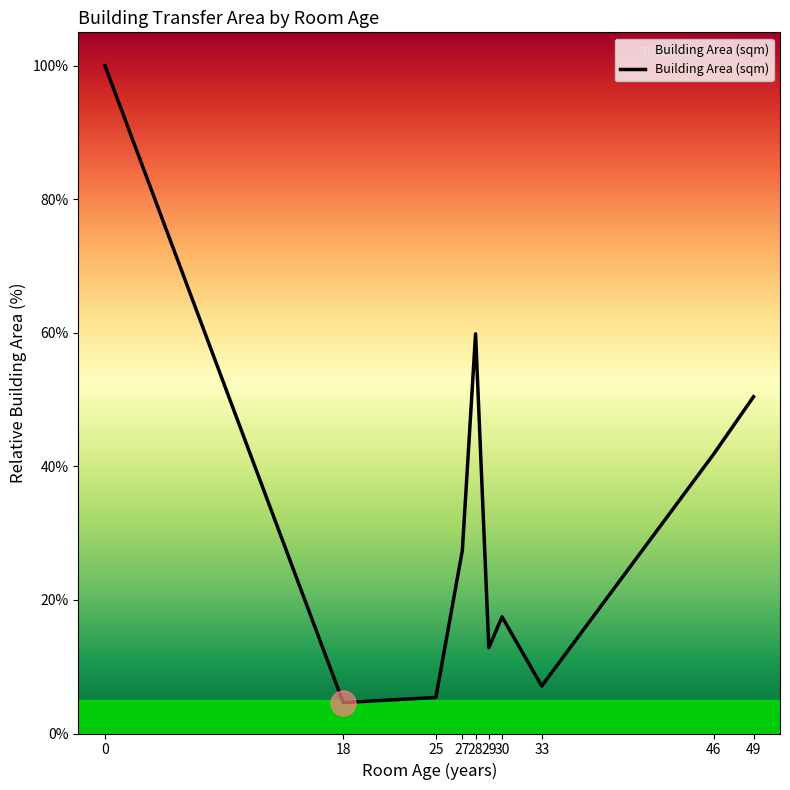

What is the ratio of the value at 29 to the value at 18?

2.8